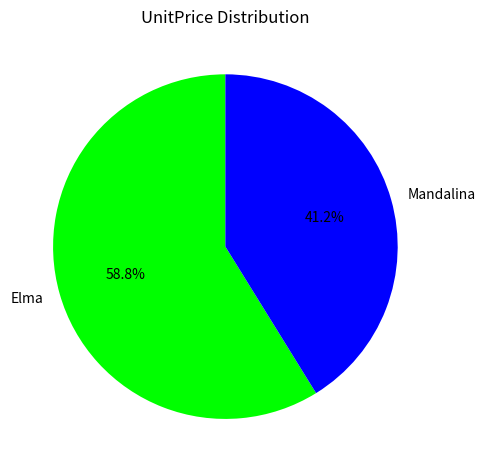

How many segments does this pie chart have?

2